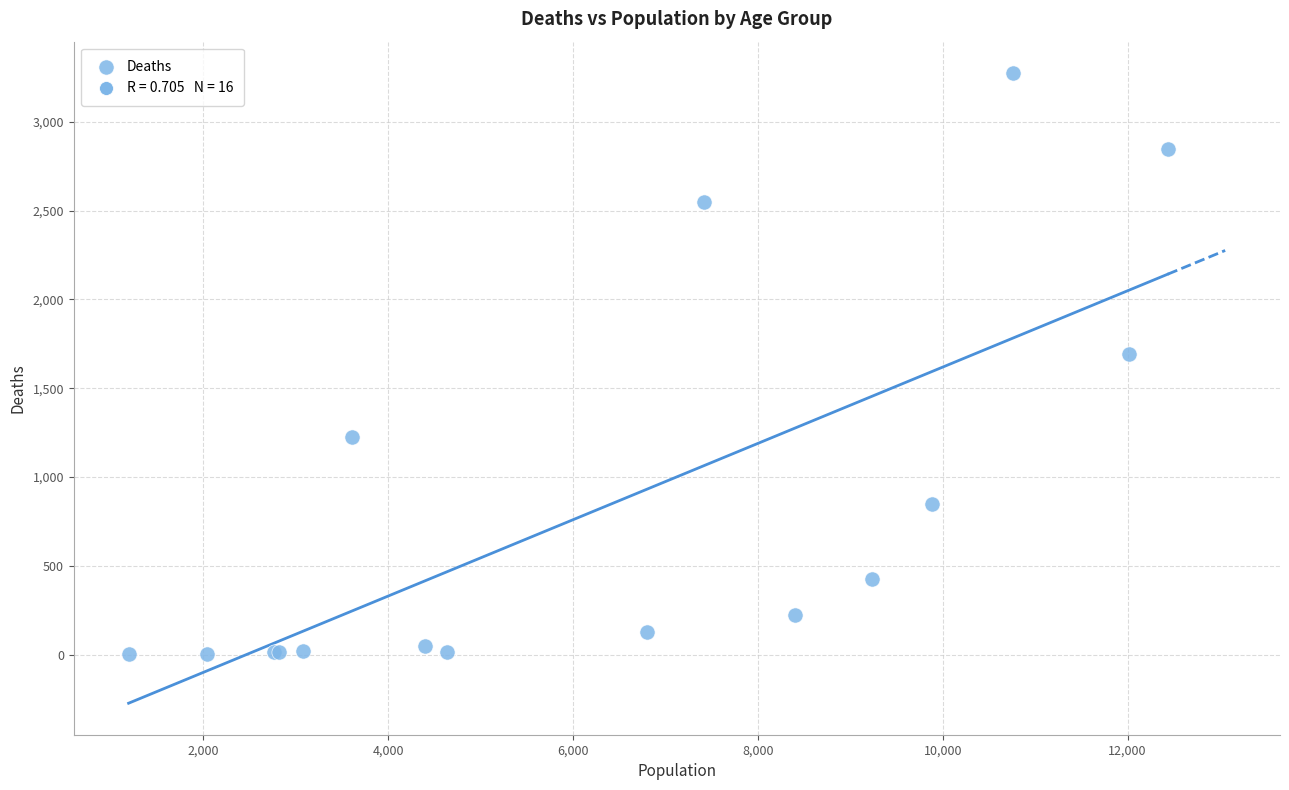

What Y value in the scatter plot is closest to 1638?

1690